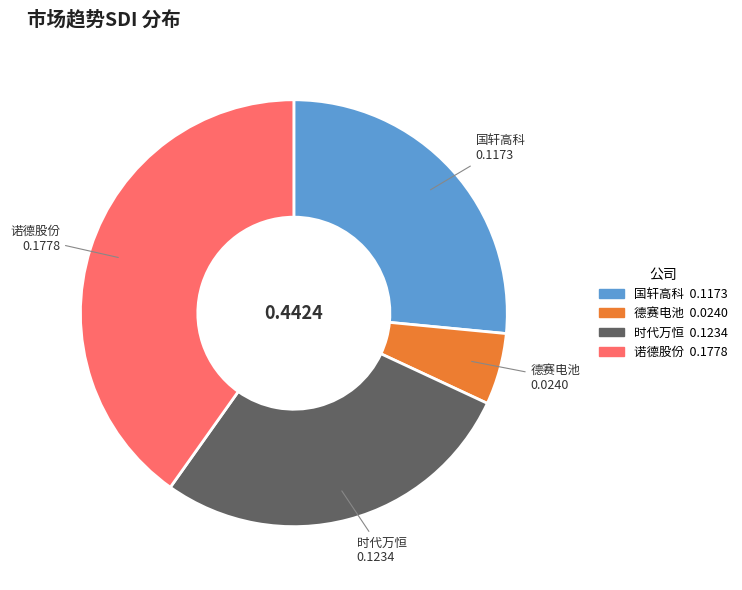

How many segments does this pie chart have?

4